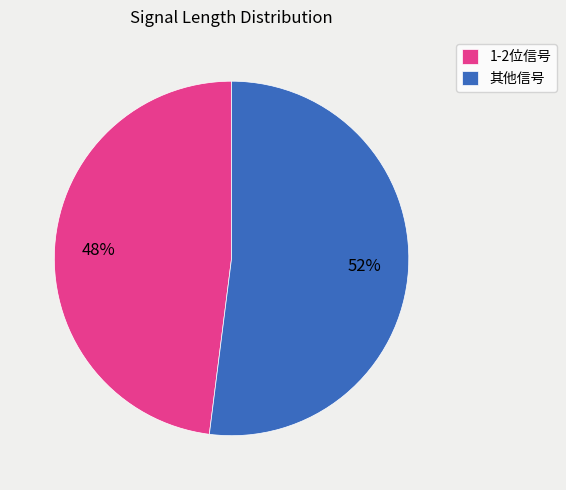

Which slice is the largest?

其他信号